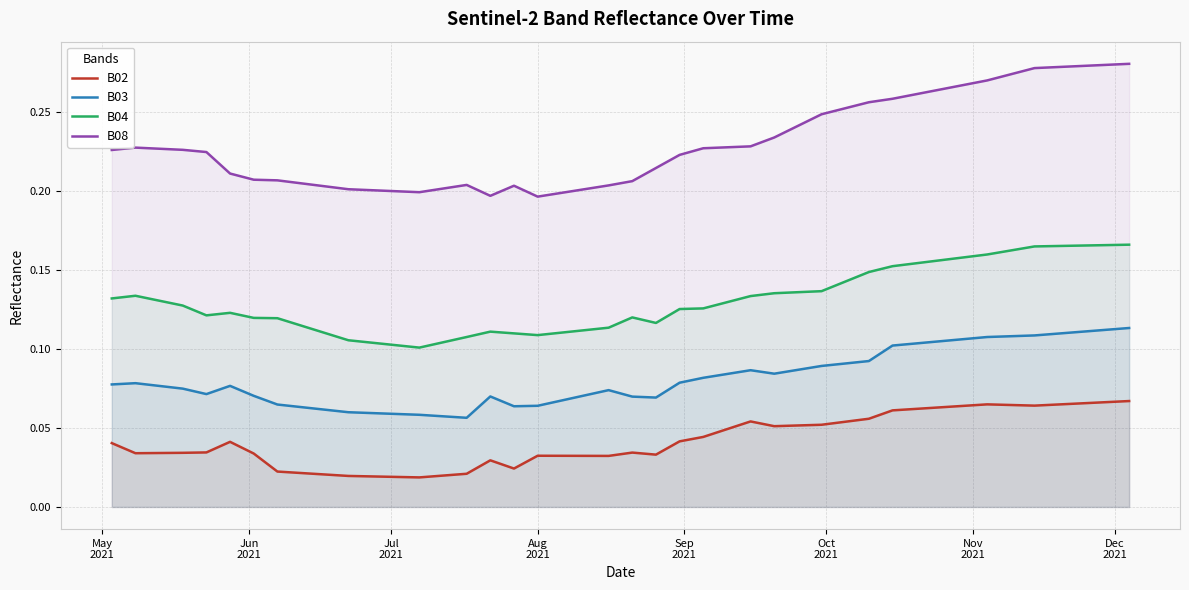

True or false: B08 and B03 cross at least once.

False